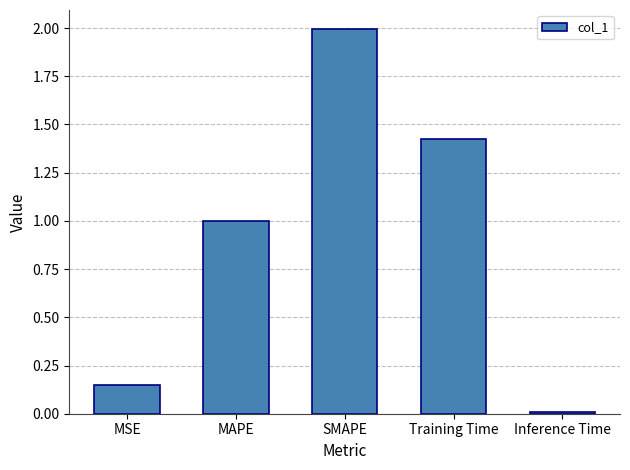

What is the label of the 1st bar from the left?

MSE